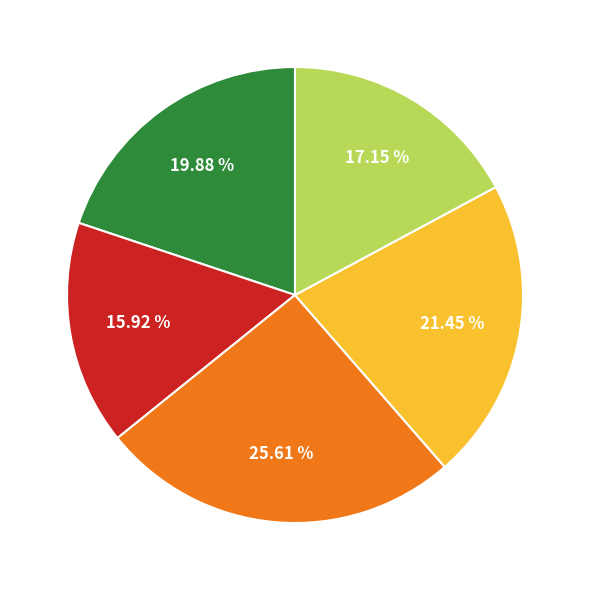

Is there any slice that represents more than half of the pie?

No